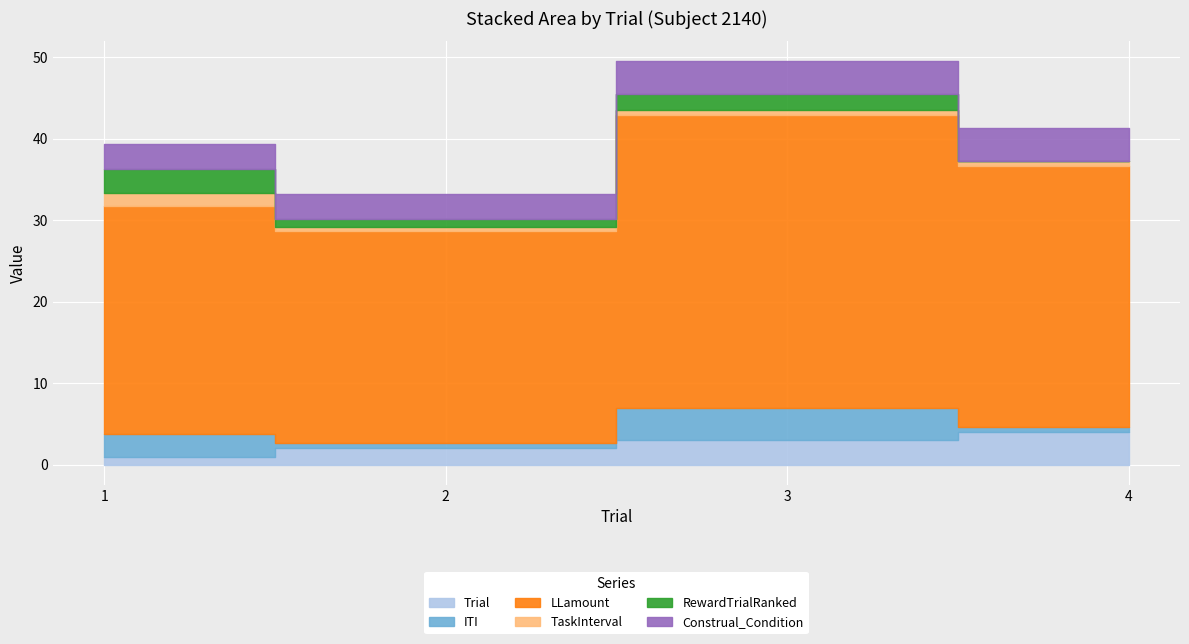

Is the value of RewardTrialRanked at 2 greater than the value of Trial at 1?

No